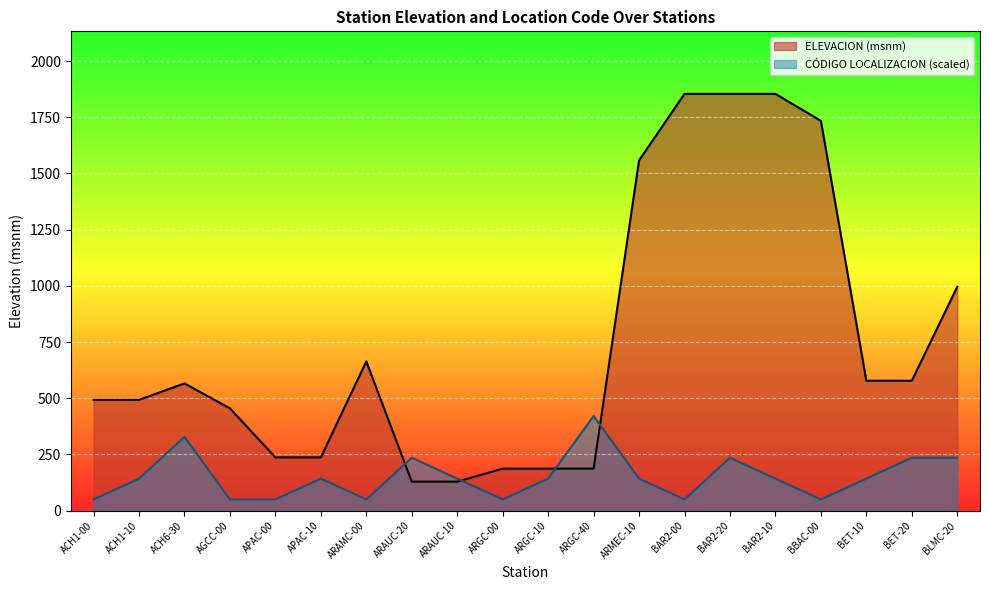

What is the label of the 3rd point from the left?

ACH6-30